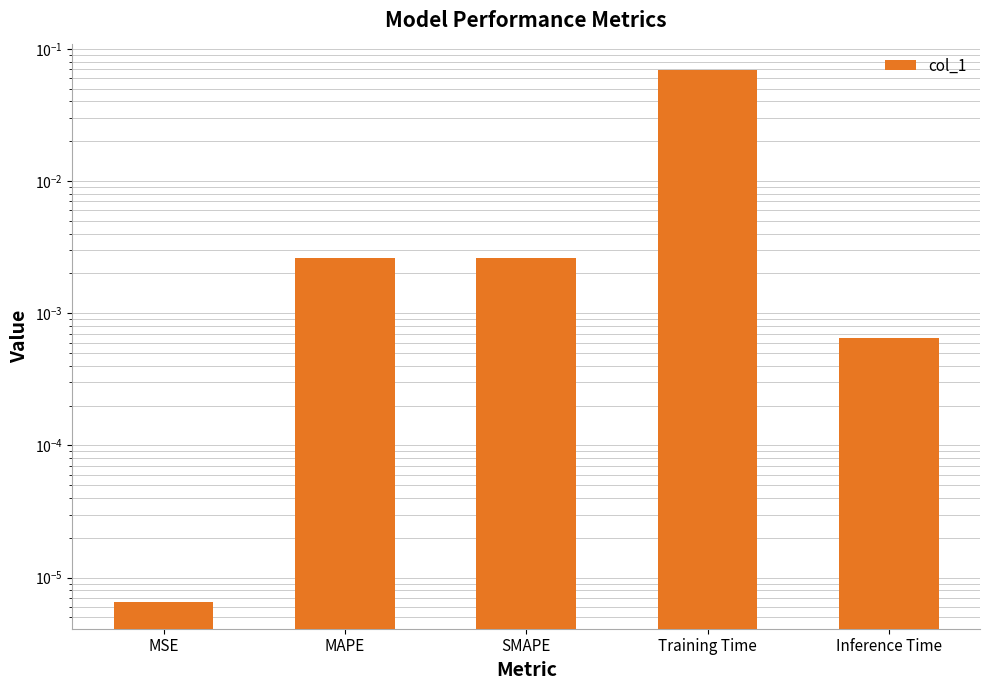

Between MSE and Training Time, which is larger?

Training Time